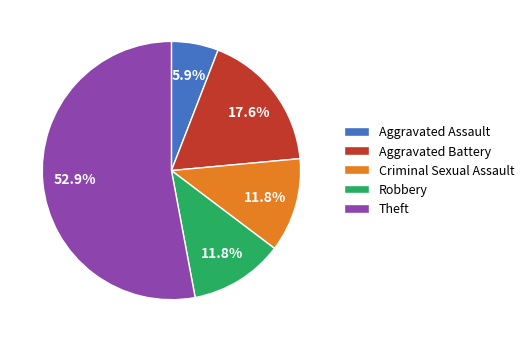

How many segments does this pie chart have?

5